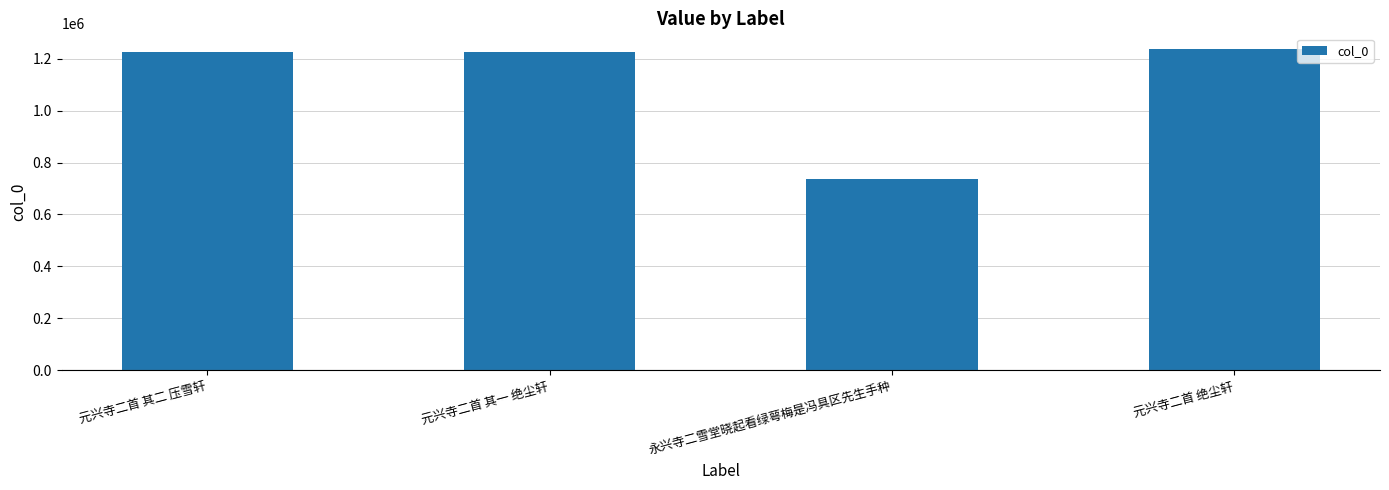

What is the difference between the maximum and minimum values?

497296